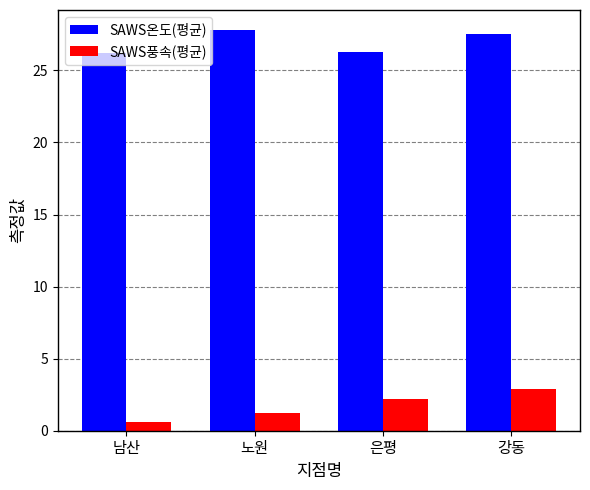

Which category has the lowest value in the SAWS풍속(평균) series?

남산